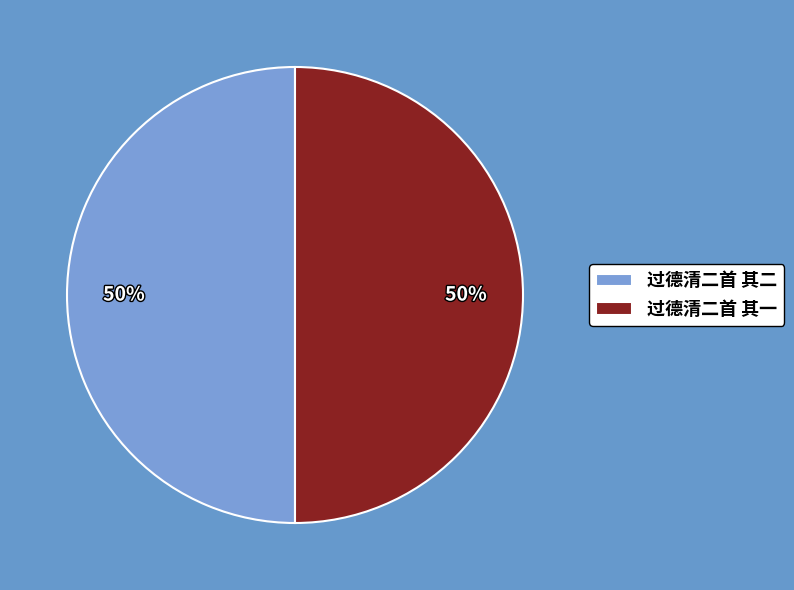

To the nearest percent, what is the average slice percentage?

50%